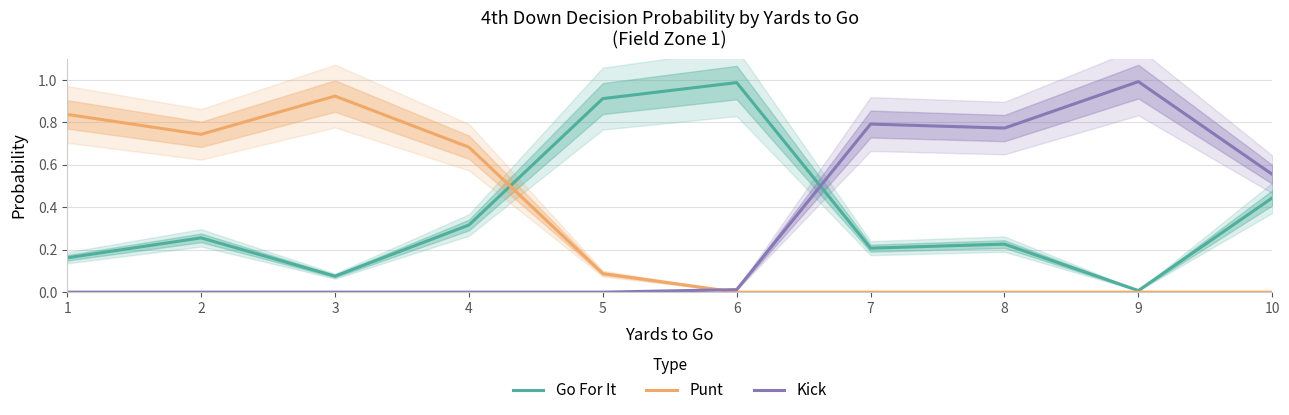

What is the value of the Kick point at the 9th from the left?

1.0